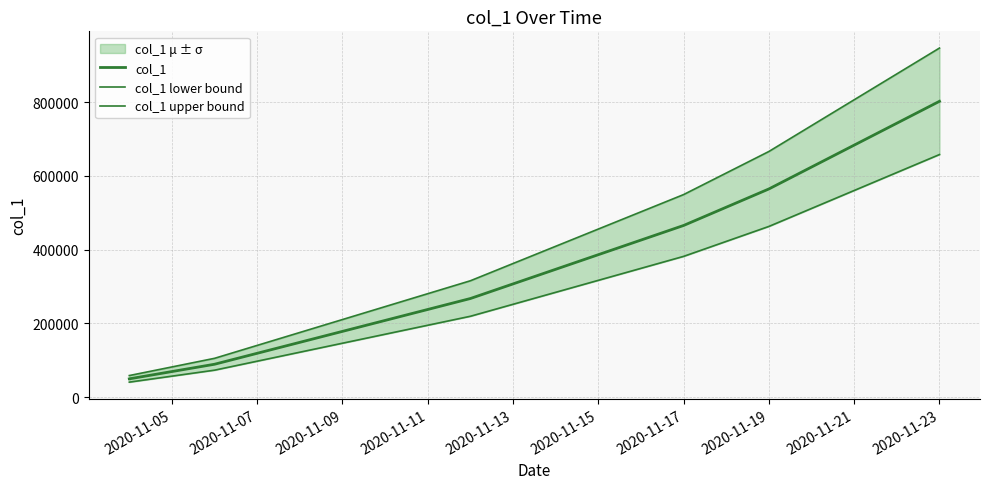

Is it true that col_1 lower bound equals 799971 at 16?

False